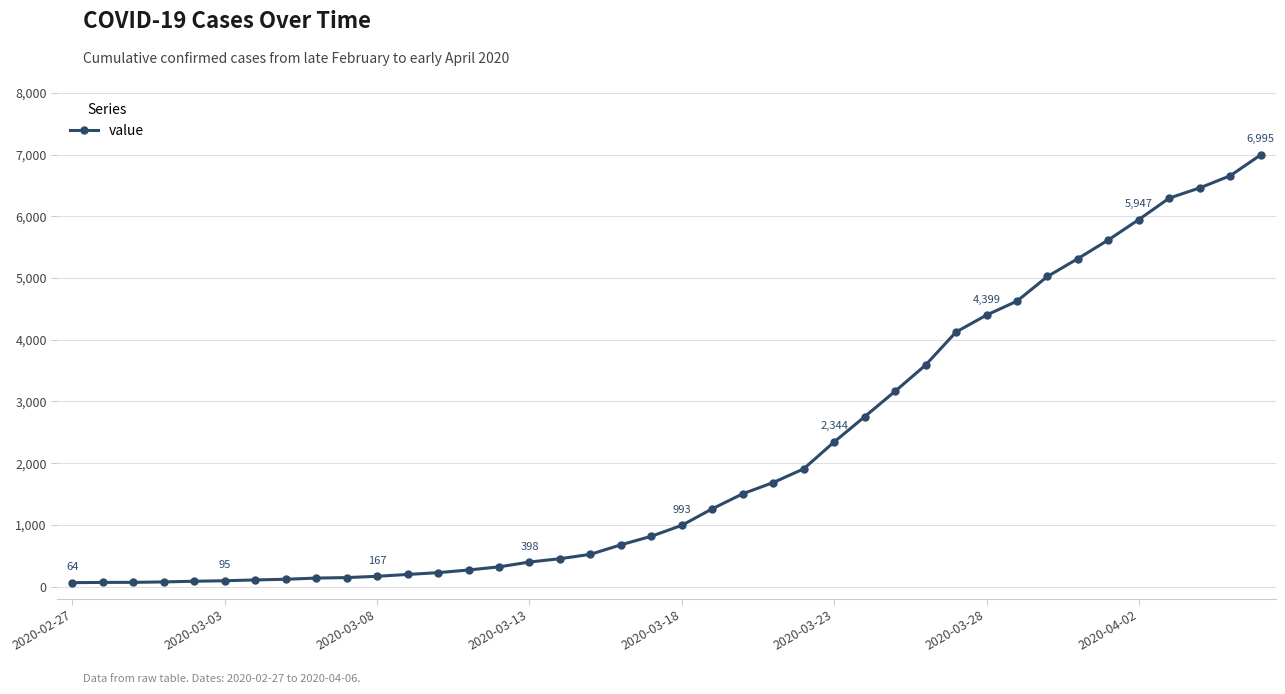

How many lines are shown in the chart?

1